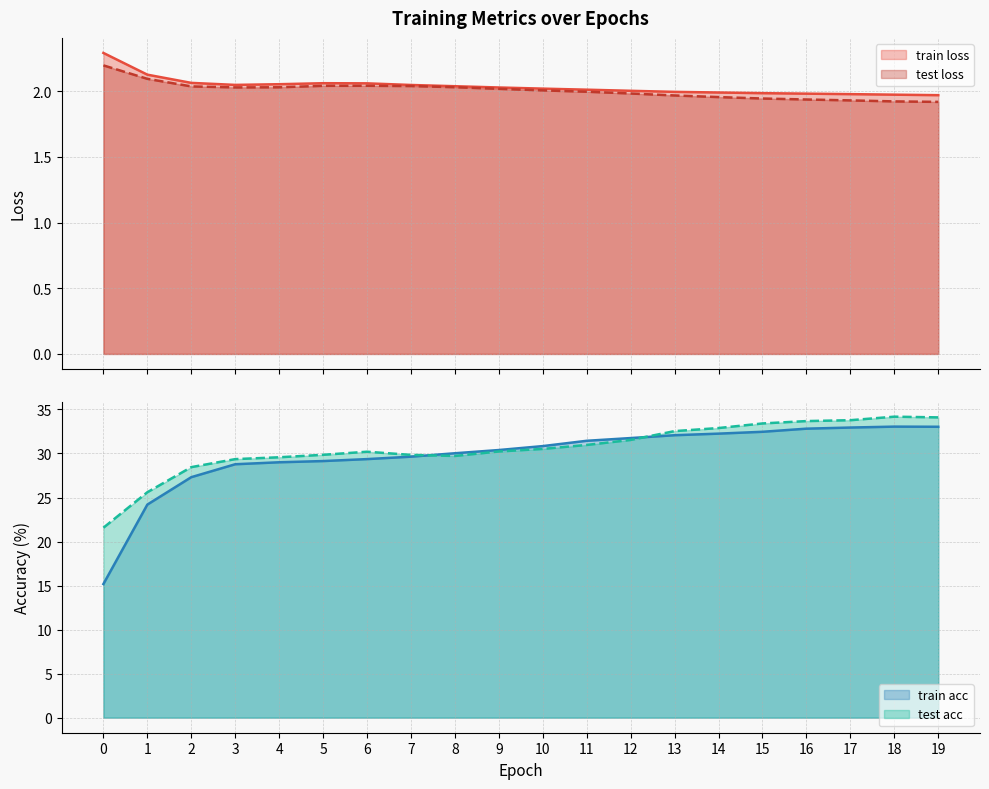

Rank the categories by test acc value from lowest to highest.

0, 1, 2, 3, 4, 8, 7, 5, 6, 9, 10, 11, 12, 13, 14, 15, 16, 17, 19, 18